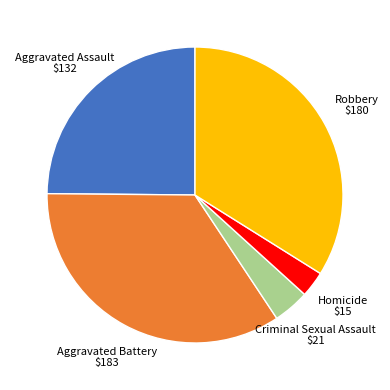

Count the number of slices in the pie.

5